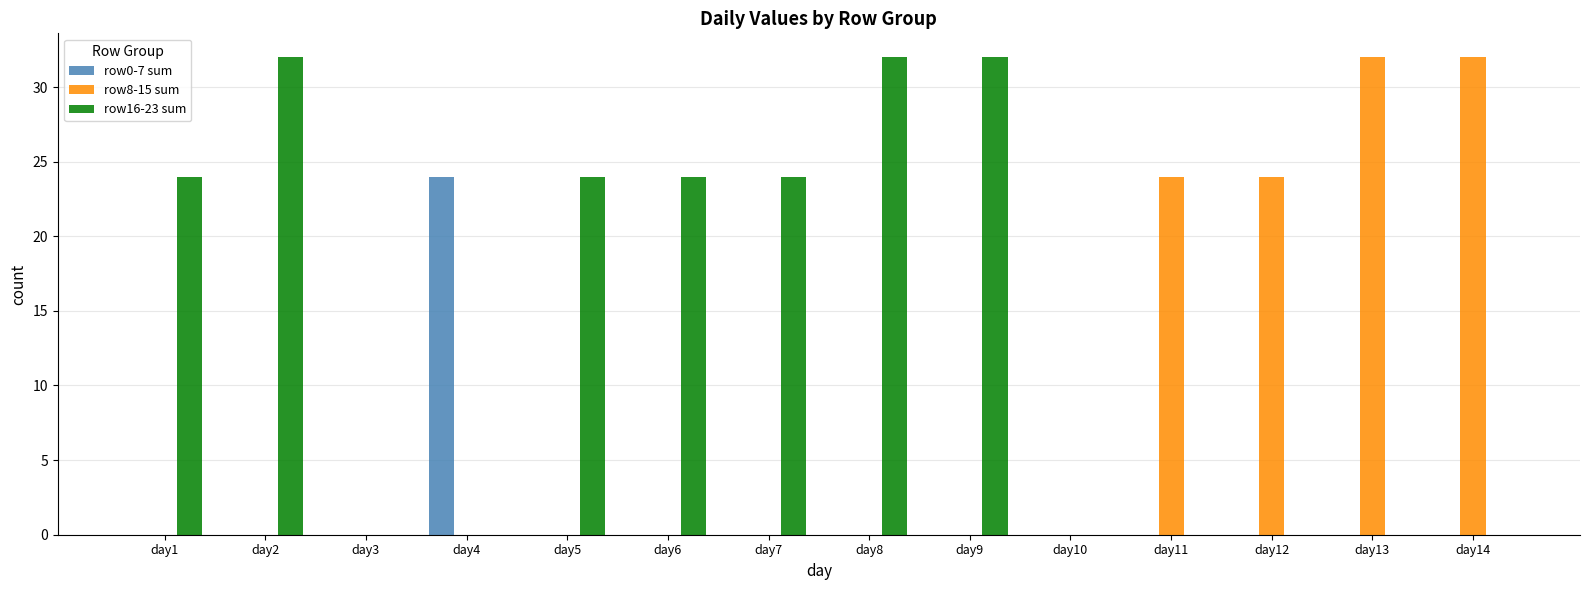

What is the average value of the row0-7 sum series?

2